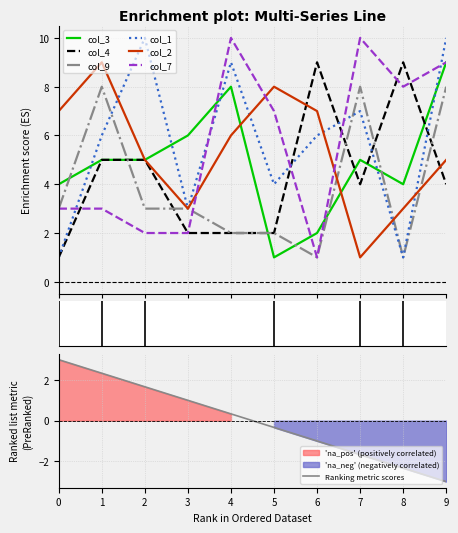

Which series ends up on top after the final intersection of col_2 and col_1?

col_1